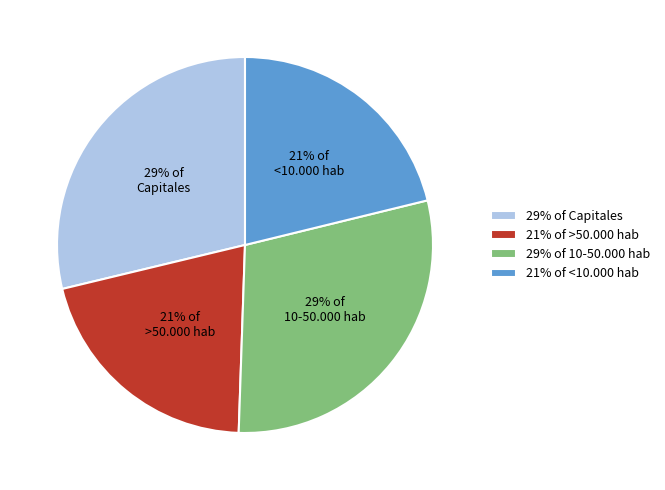

To the nearest percent, what percentage of the pie is 21% of >50.000 hab?

21%